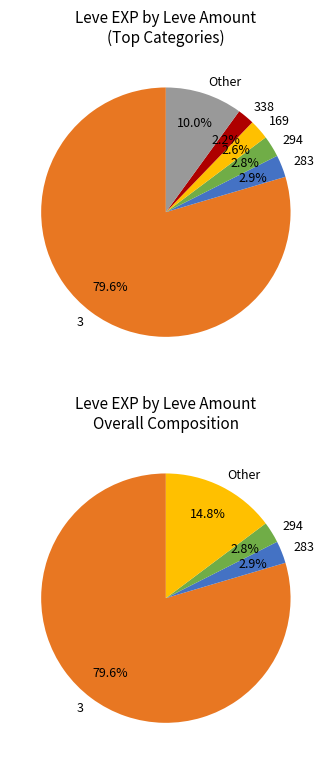

Does any single category account for the majority?

Yes